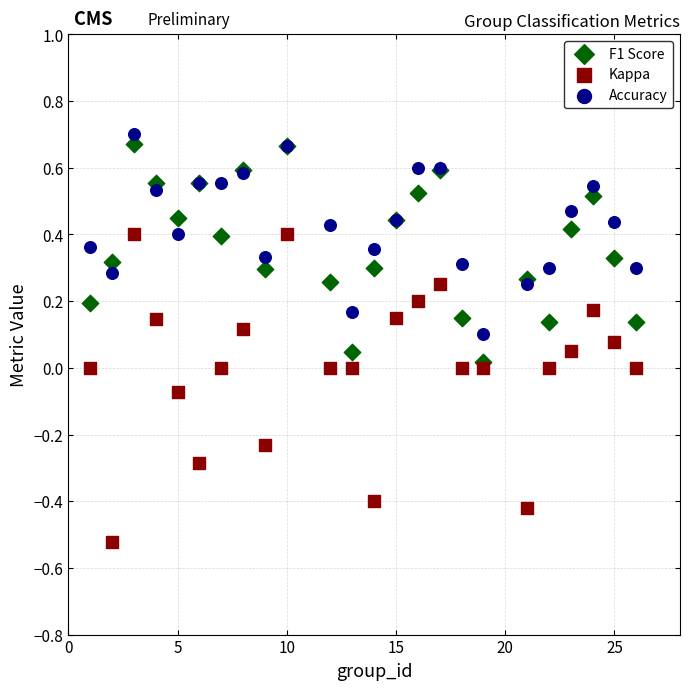

Which series reaches the maximum Y coordinate?

Accuracy